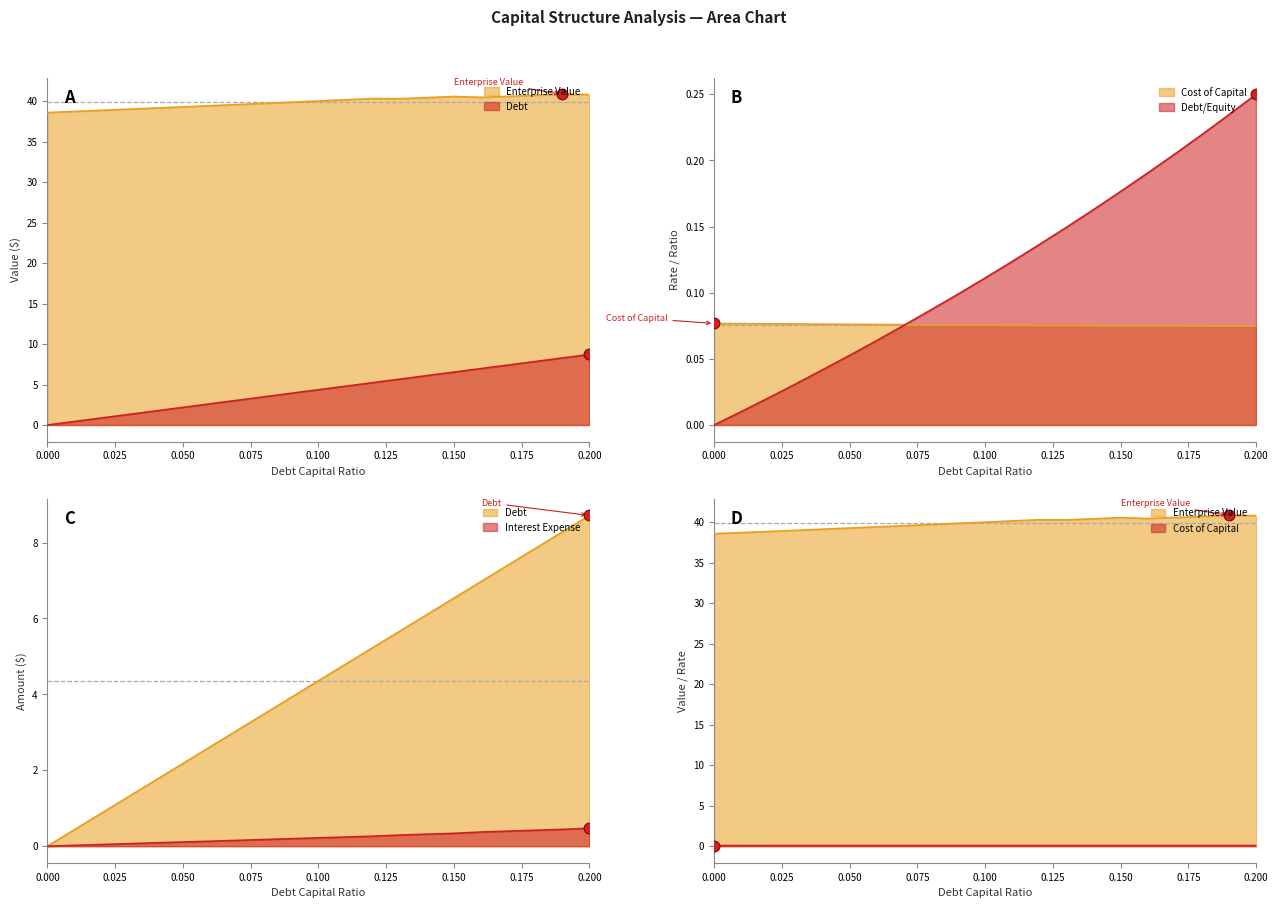

Is the value of debt at 0.13 greater than the value of debt_capital at 0.08?

Yes